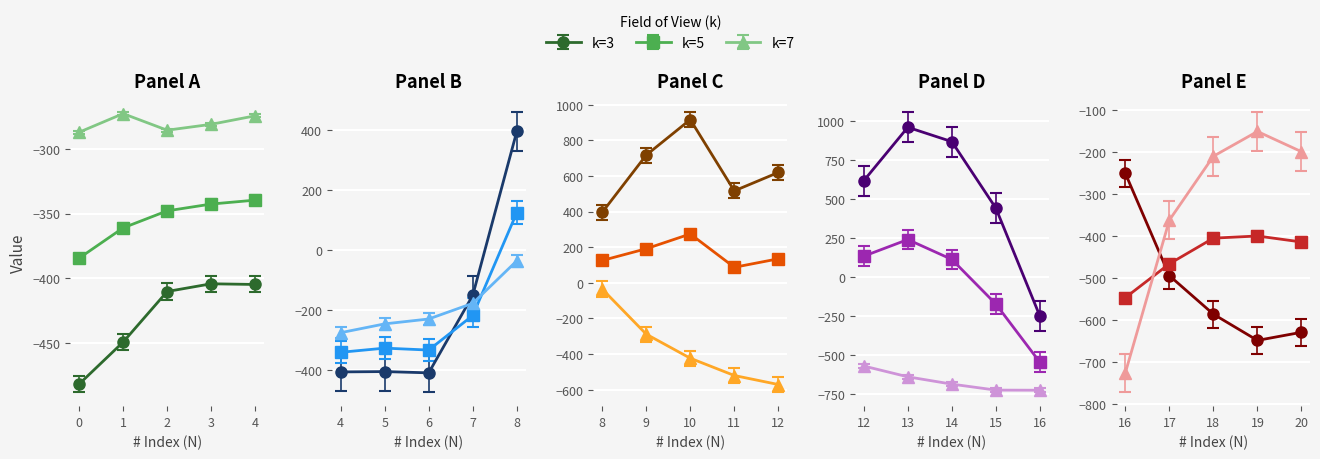

Which category has the highest value in the row_0 series?

13